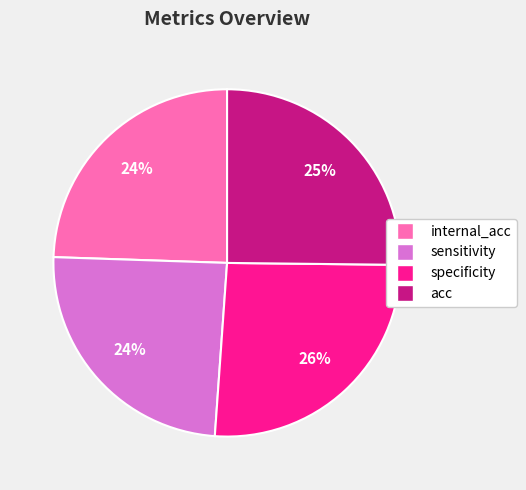

The internal_acc slice represents 24% of the pie. True or false?

True